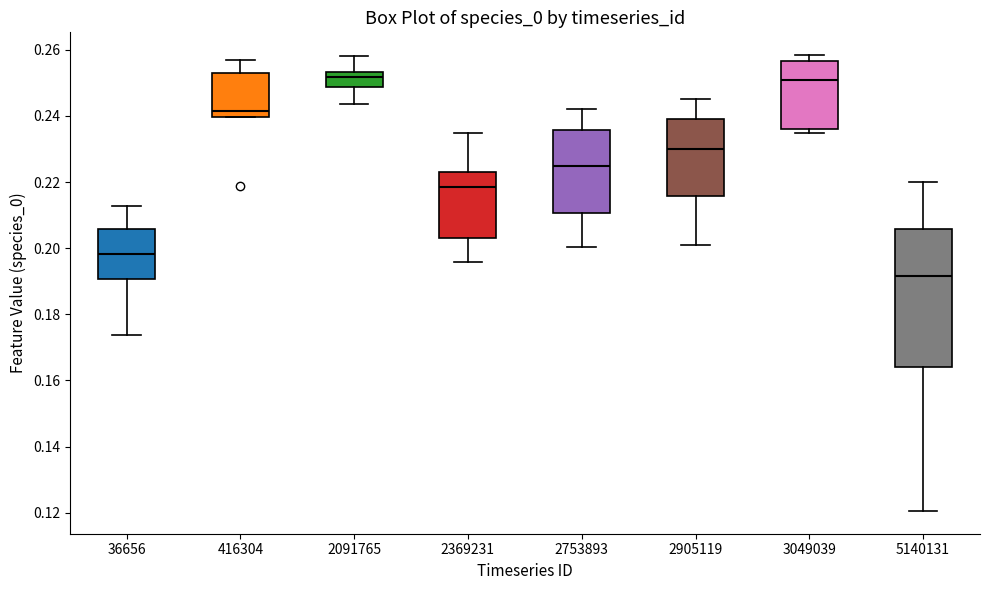

Reading left to right, read every box against the y-axis: the position of its median line, the range the box covers, and the ends of its whiskers. The values are not printed on the chart, so give them approximately, as read against the axis.

36656: median 0.198, box 0.190 to 0.206, whiskers 0.174 to 0.212
416304: median 0.242, box 0.240 to 0.254, whiskers 0.240 to 0.256
2091765: median 0.252, box 0.248 to 0.254, whiskers 0.244 to 0.258
2369231: median 0.218, box 0.204 to 0.224, whiskers 0.196 to 0.234
2753893: median 0.224, box 0.210 to 0.236, whiskers 0.200 to 0.242
2905119: median 0.230, box 0.216 to 0.238, whiskers 0.202 to 0.246
3049039: median 0.250, box 0.236 to 0.256, whiskers 0.234 to 0.258
5140131: median 0.192, box 0.164 to 0.206, whiskers 0.120 to 0.220